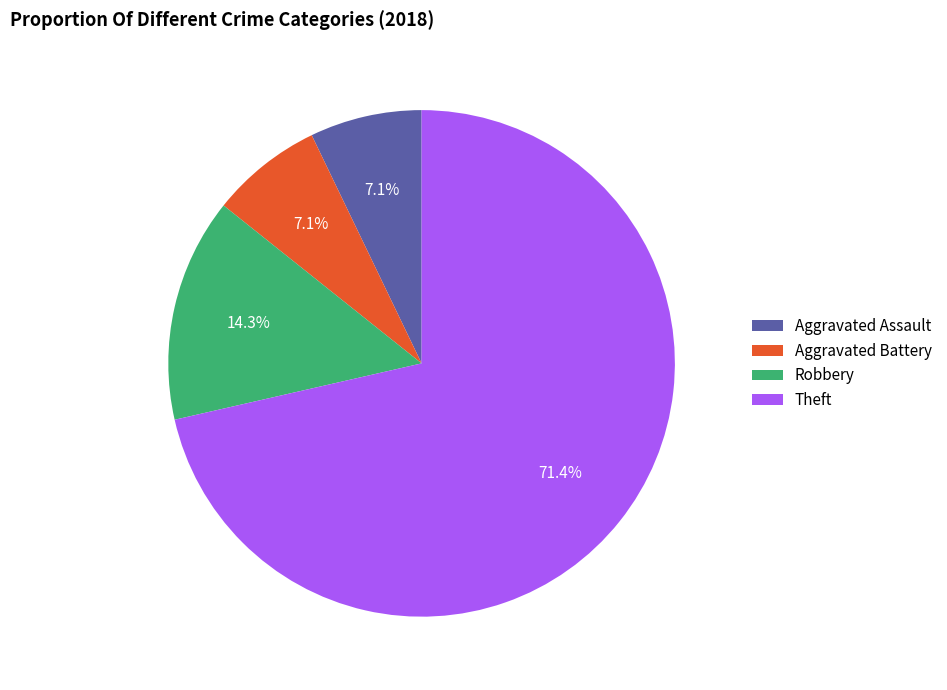

What percentage is NOT represented by Robbery?

85.7%